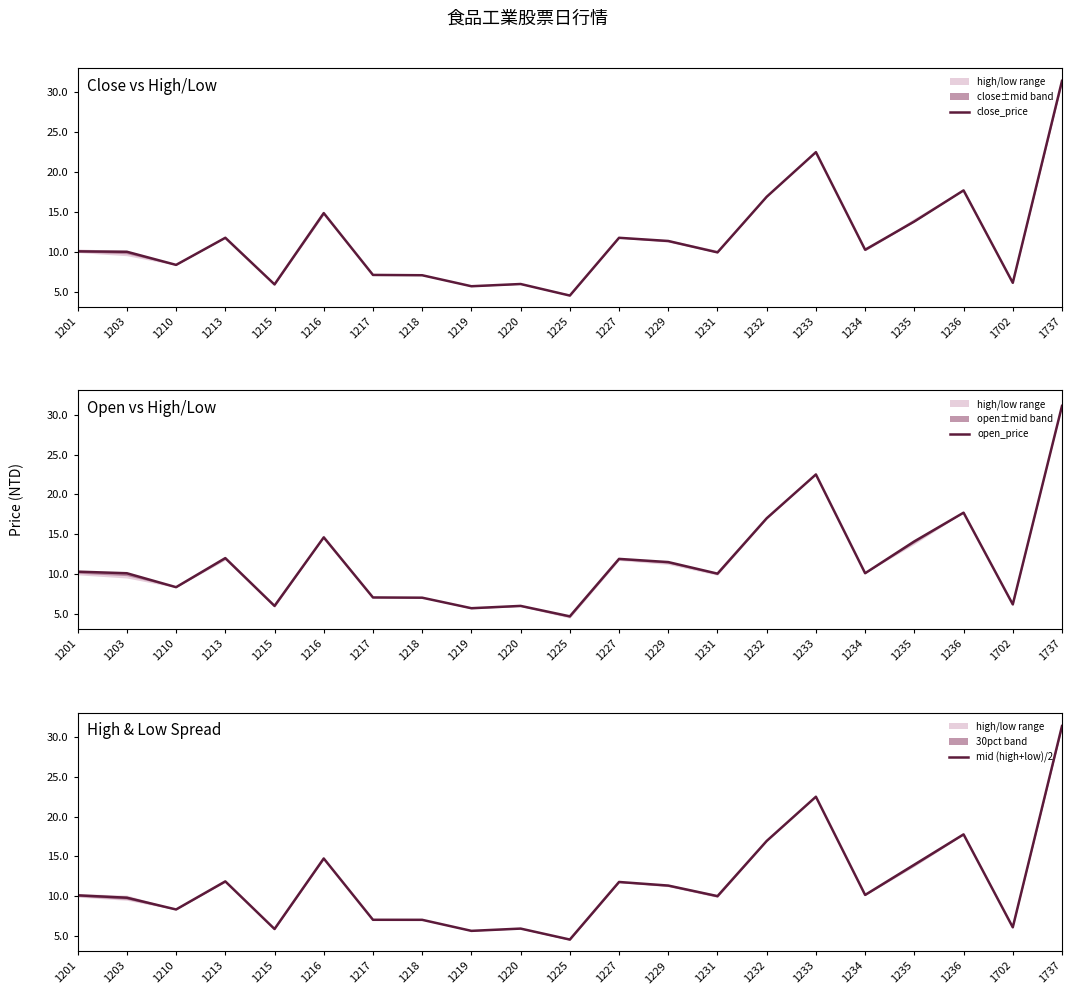

What is the sum of all open_price values?

244.0